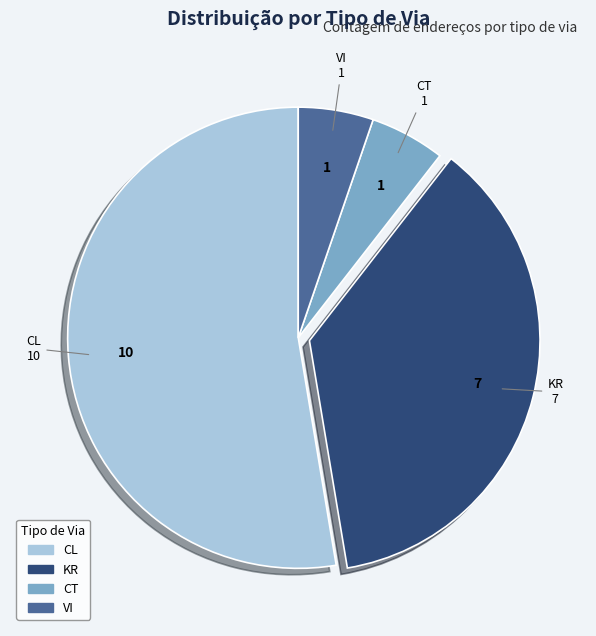

Is the sum of KR and VI greater than half?

No